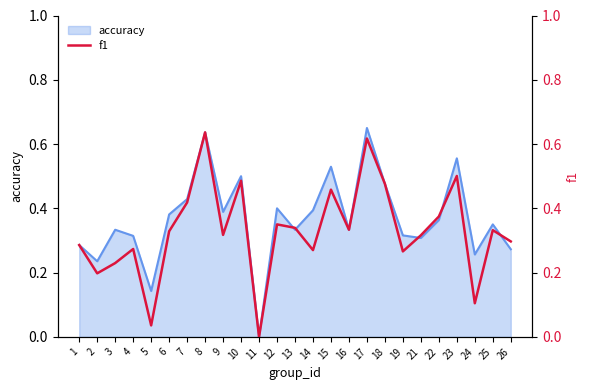

The value of accuracy at 8 is 0.2. True or false?

False